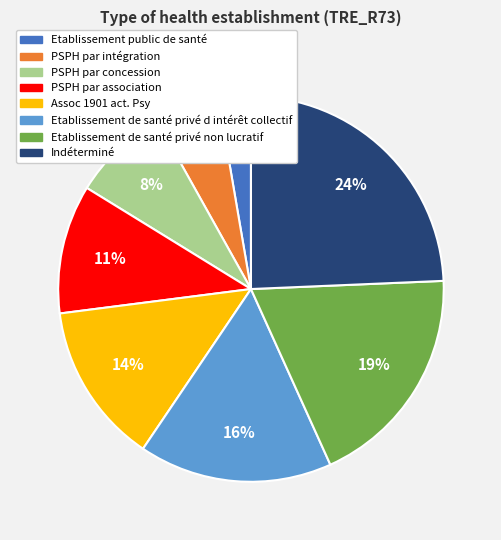

What percentage is the Etablissement de santé privé d intérêt collectif slice, to the nearest percent?

16%